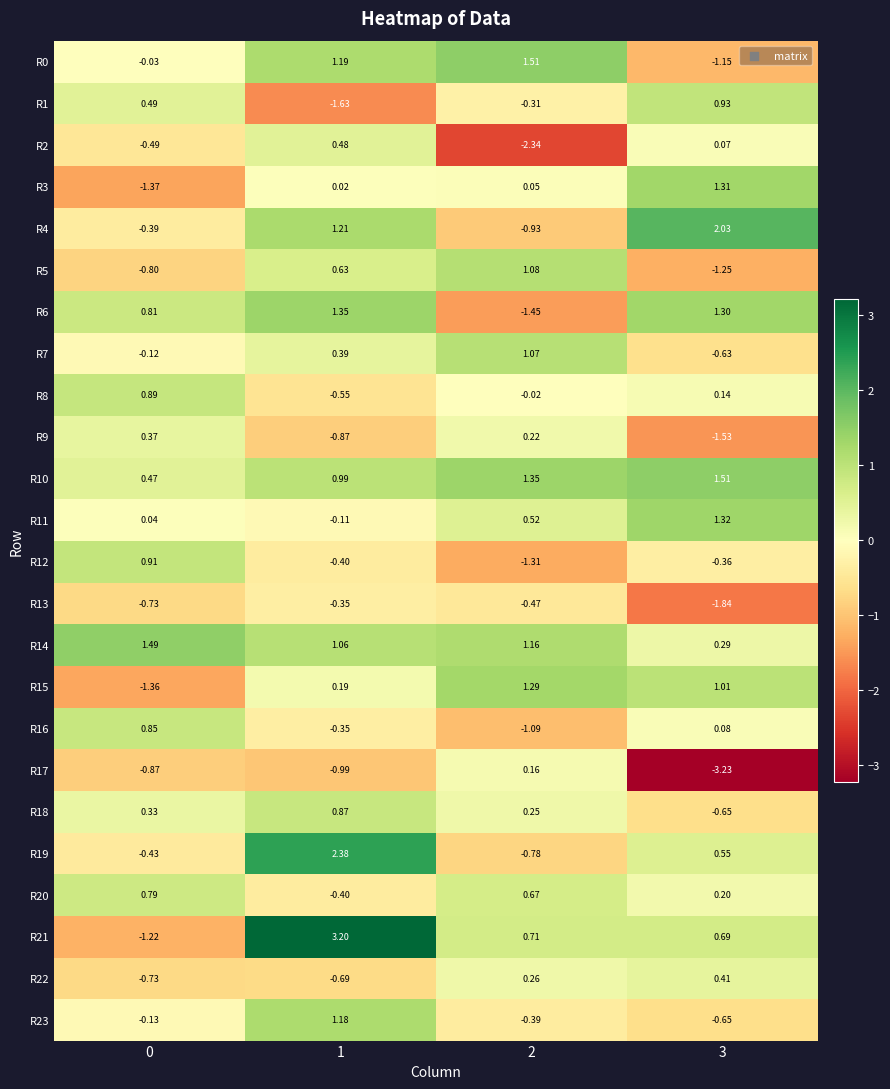

Which series has the largest range (max minus min)?

R21